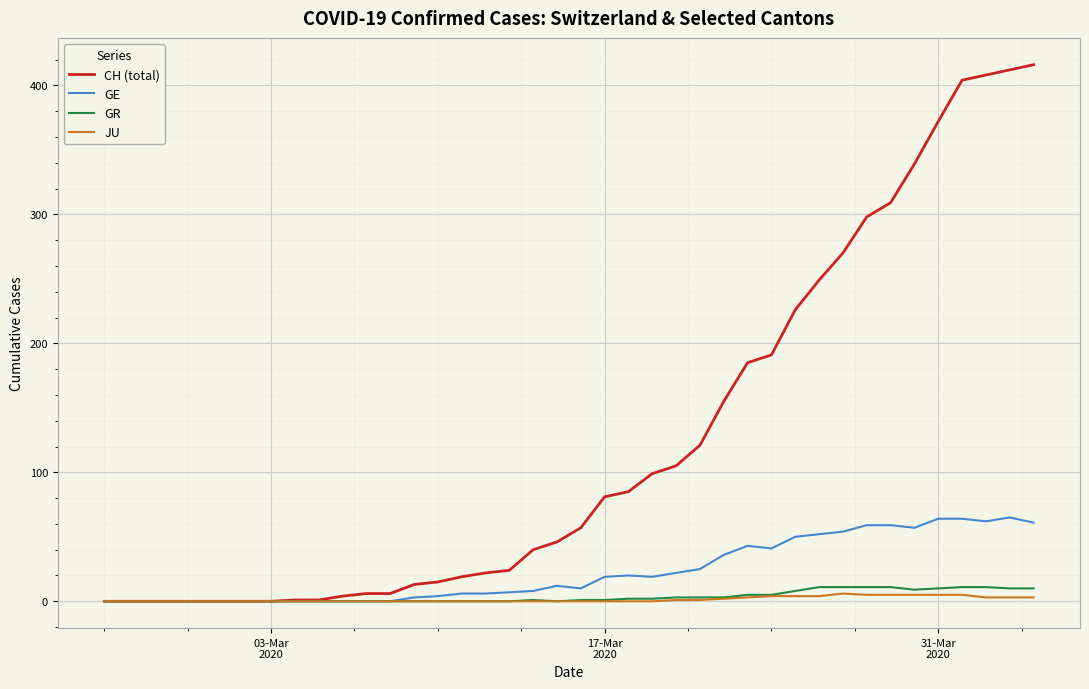

Which series has the largest range (max minus min)?

CH (total)